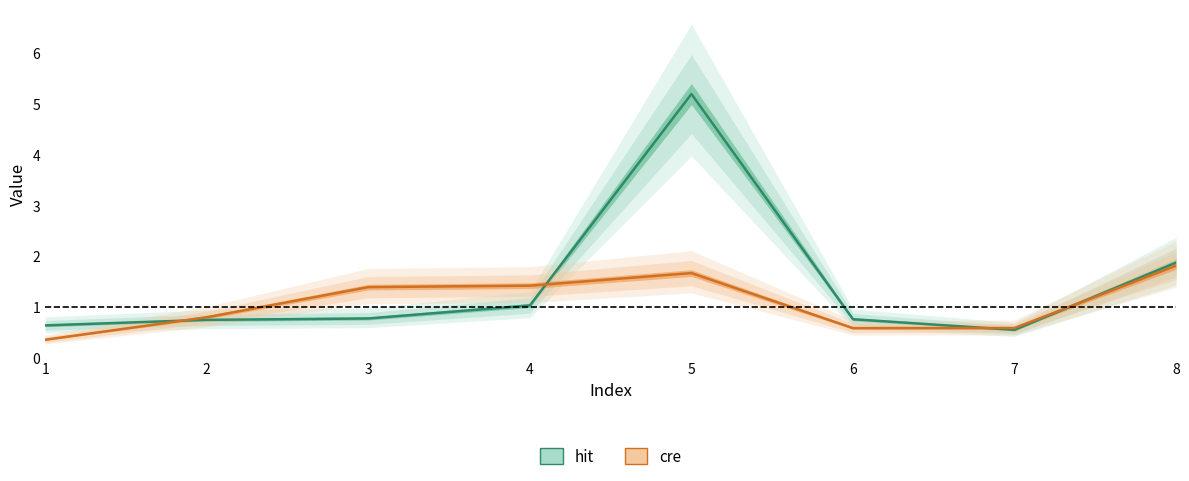

What is the difference between the cre values at 5 and 4?

0.2